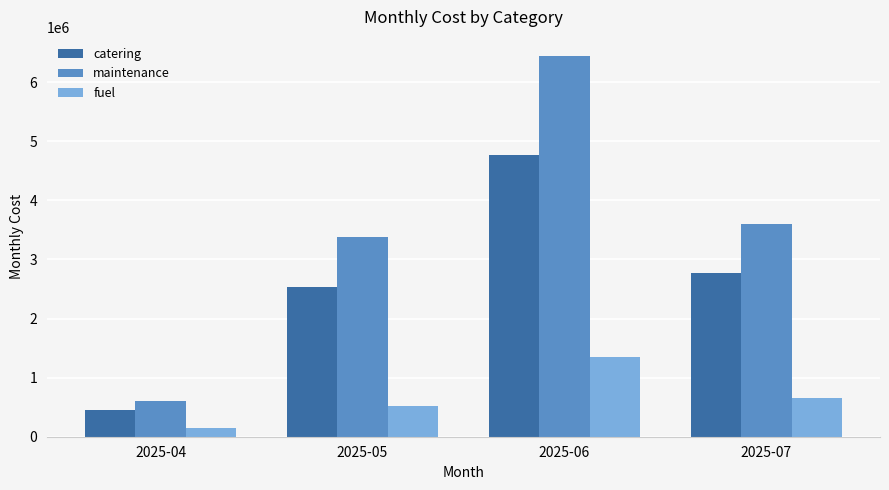

Reading left to right, list all the values displayed in this chart.

catering: 2025-04=444432.1	2025-05=2533883.6	2025-06=4772983.4	2025-07=2765992.7
maintenance: 2025-04=598001.9	2025-05=3379207.3	2025-06=6442745.5	2025-07=3603429.6
fuel: 2025-04=144188.0	2025-05=511604.3	2025-06=1348531.9	2025-07=652588.6